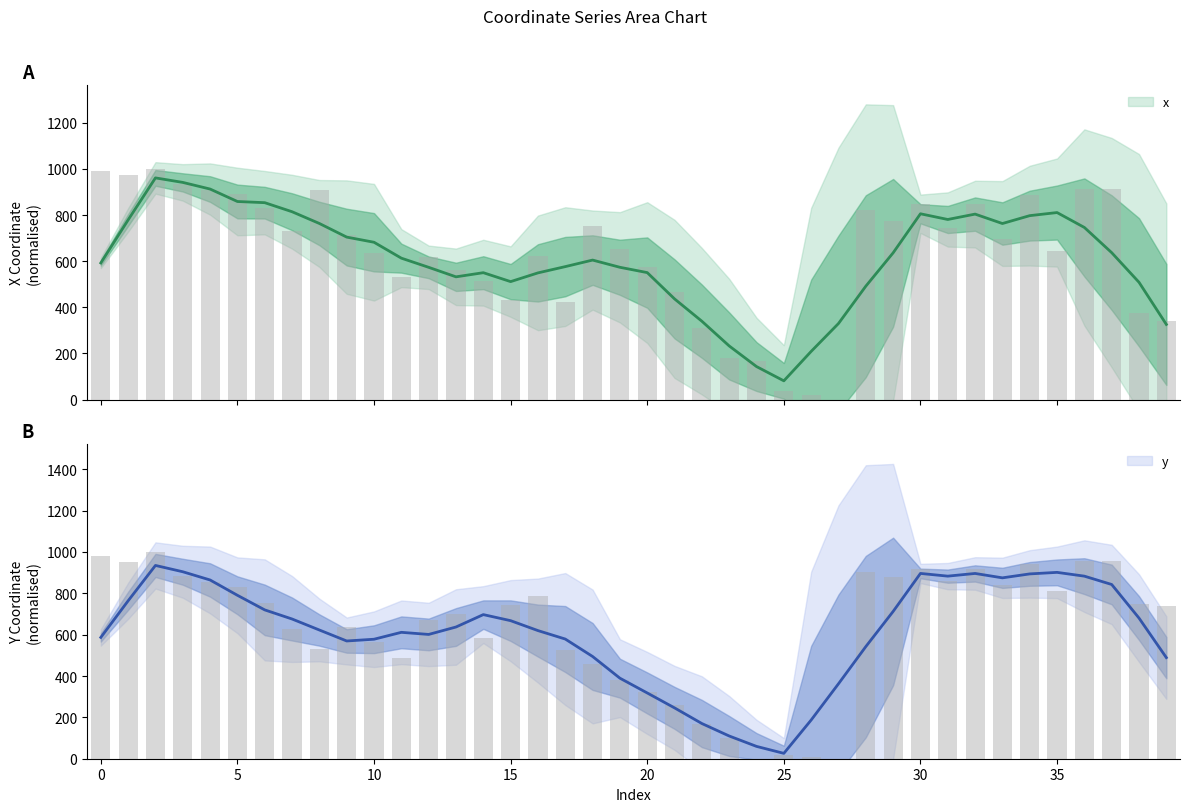

Rank the series by their average value, from lowest to highest.

x, y